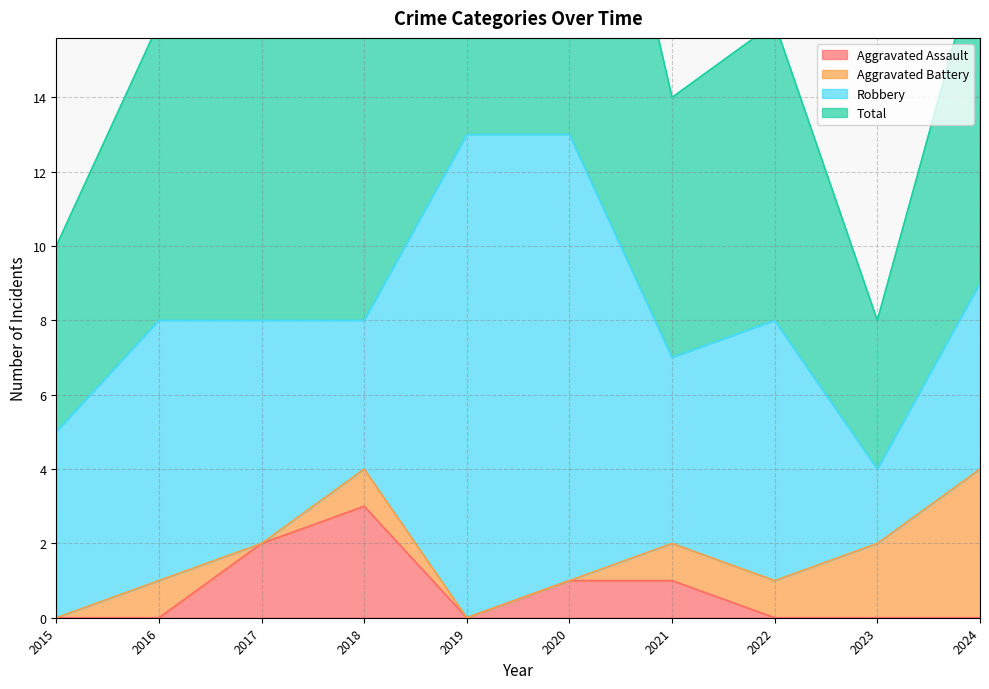

Which category has the highest value across all series?

2019